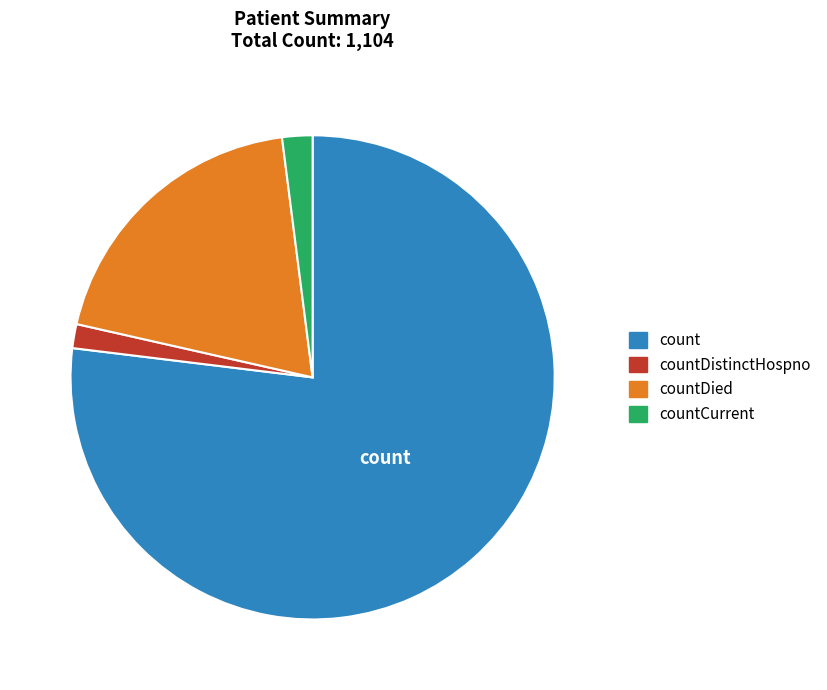

Approximately how many times larger is the value at countDied compared to count?

0.3